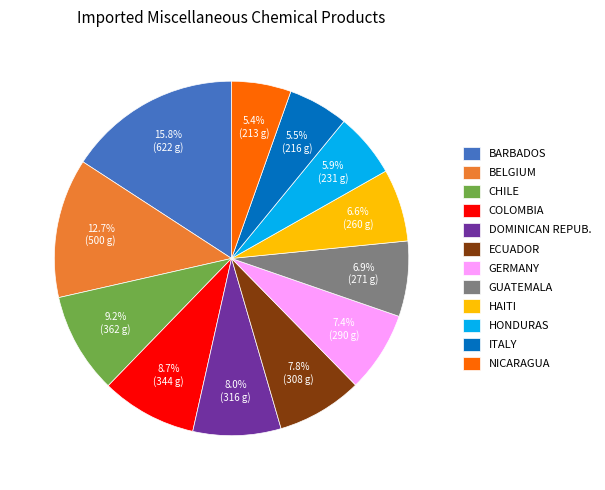

Is the sum of ITALY and BARBADOS greater than half?

No